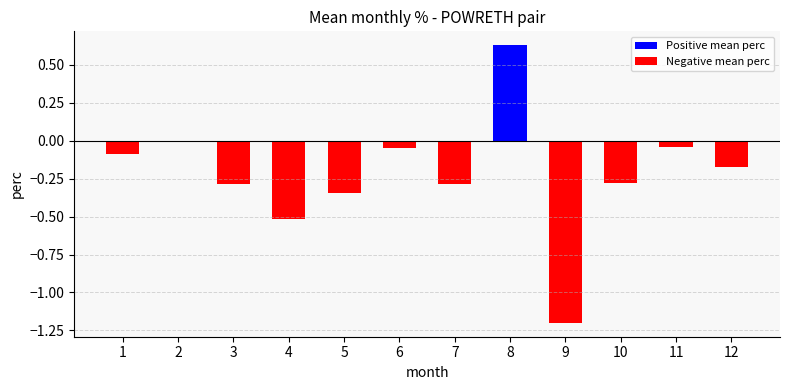

How many data points does each series have?

12